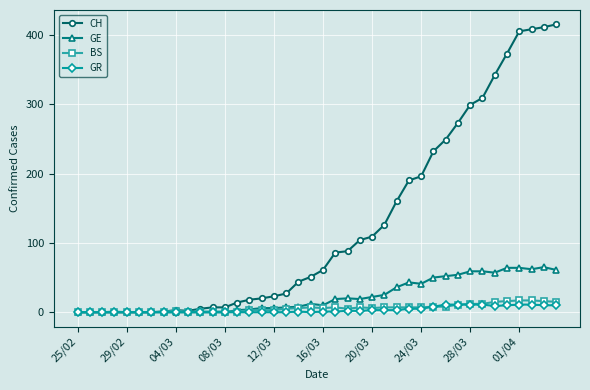

True or false: GE has more than 2 points higher than both neighbors.

True